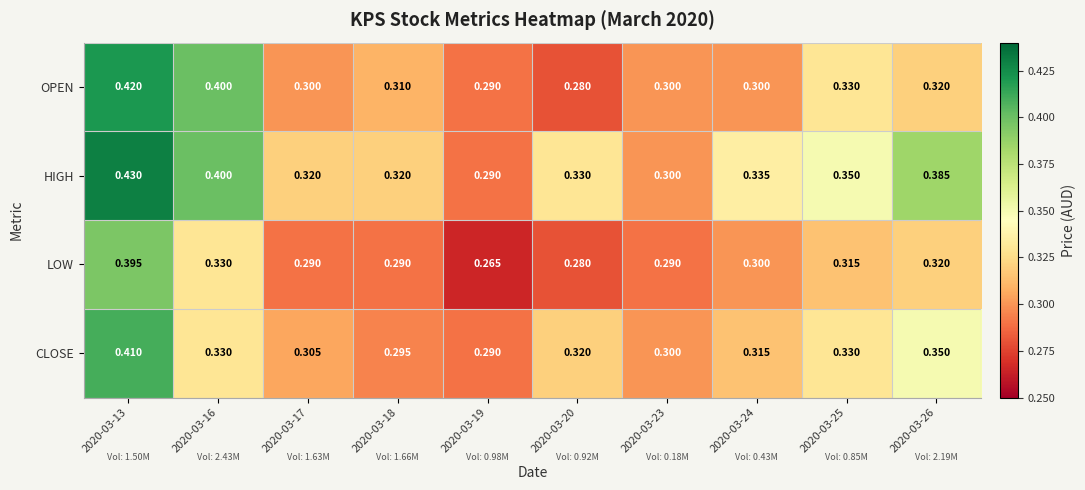

List the series in order of their peak value, lowest first.

LOW, CLOSE, OPEN, HIGH